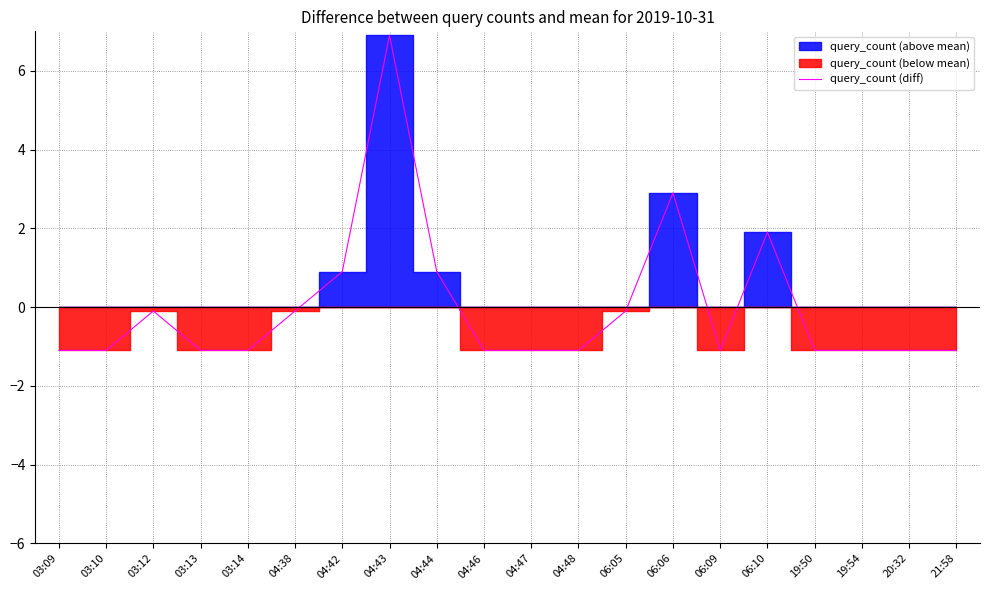

Between 04:42 and 19:54, which is larger?

04:42